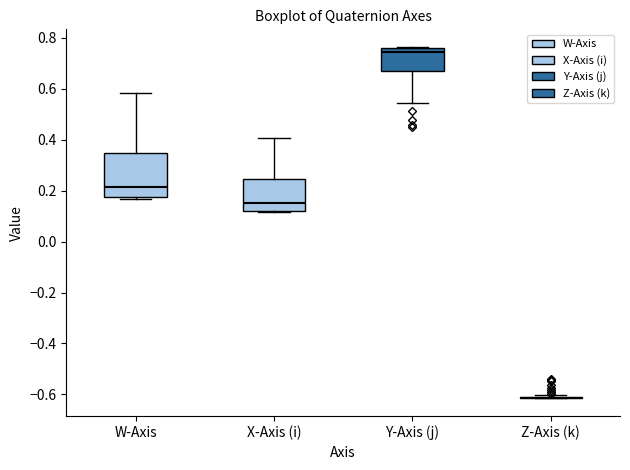

Reading left to right, read every box against the y-axis: the position of its median line, the range the box covers, and the ends of its whiskers. The values are not printed on the chart, so give them approximately, as read against the axis.

W-Axis: median 0.22, box 0.18 to 0.34, whiskers 0.16 to 0.58
X-Axis (i): median 0.16, box 0.12 to 0.24, whiskers 0.12 (just below the box's lower edge) to 0.40
Y-Axis (j): median 0.74, box 0.66 to 0.76, whiskers 0.54 to 0.76
Z-Axis (k): box collapsed to a line at -0.62, whiskers -0.62 to -0.60